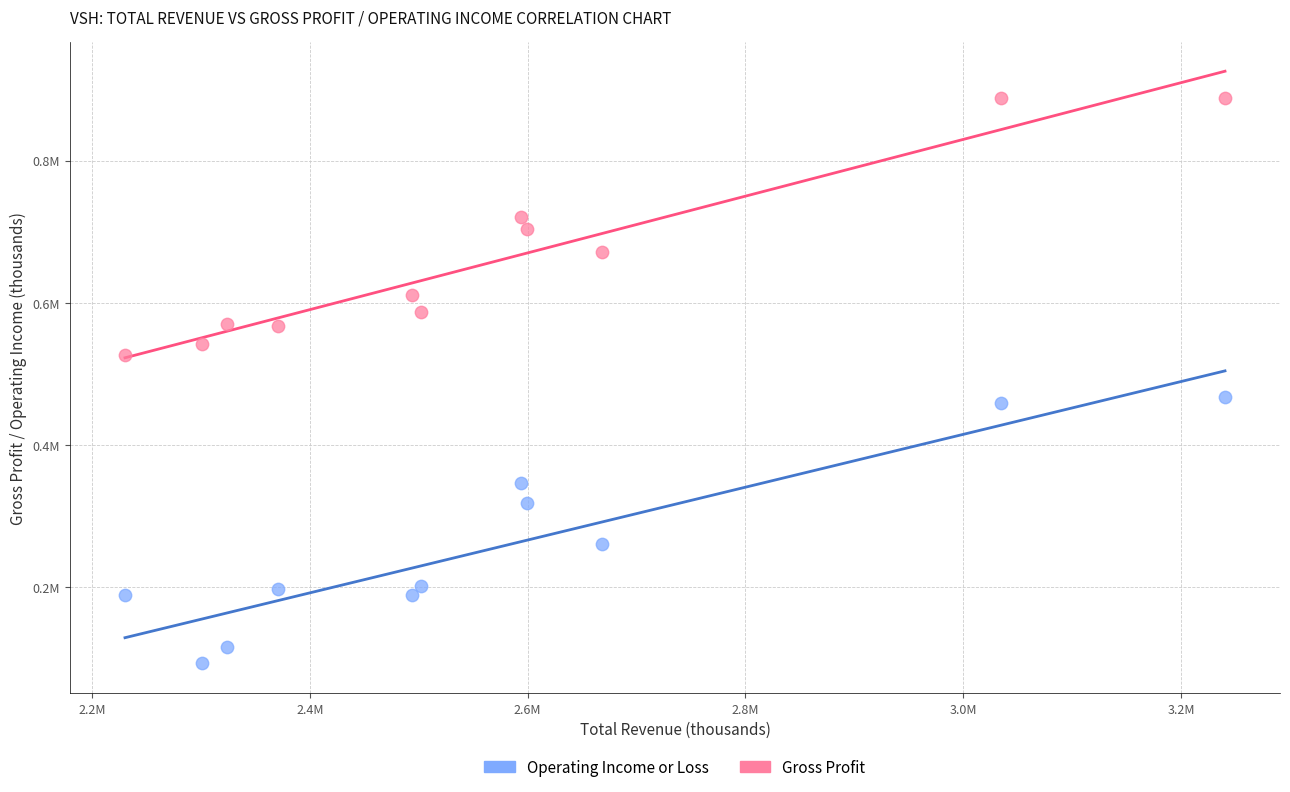

What are all the series names shown in the legend?

Operating Income or Loss, Gross Profit